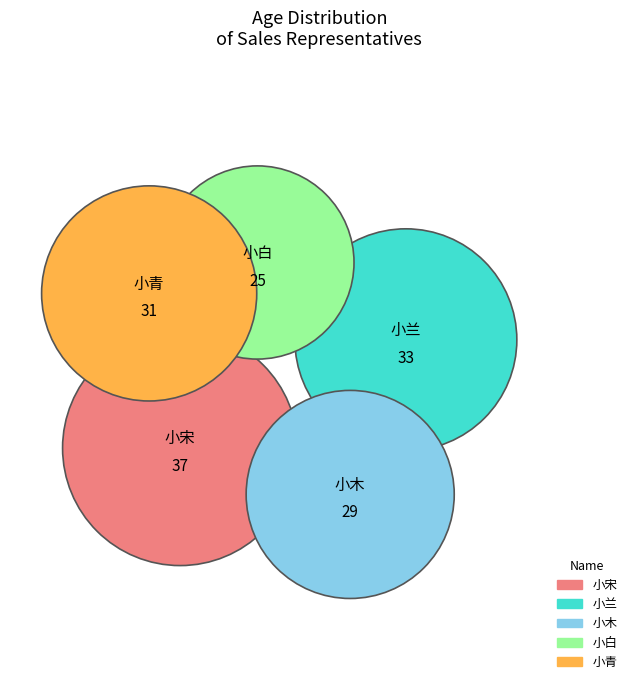

Which has a higher value, 小白 or 小木?

小木